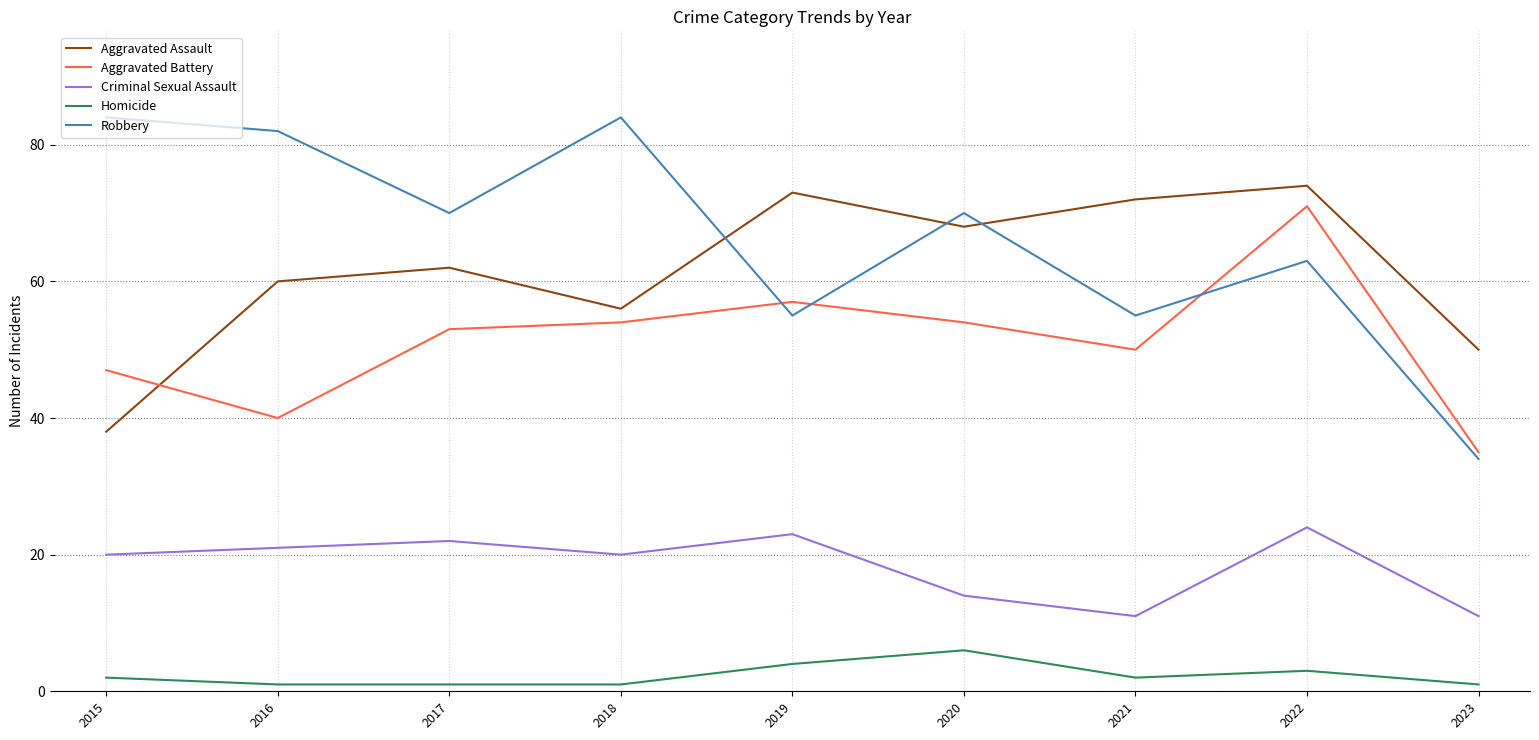

The Criminal Sexual Assault series shows 35 at 2022. True or false?

False